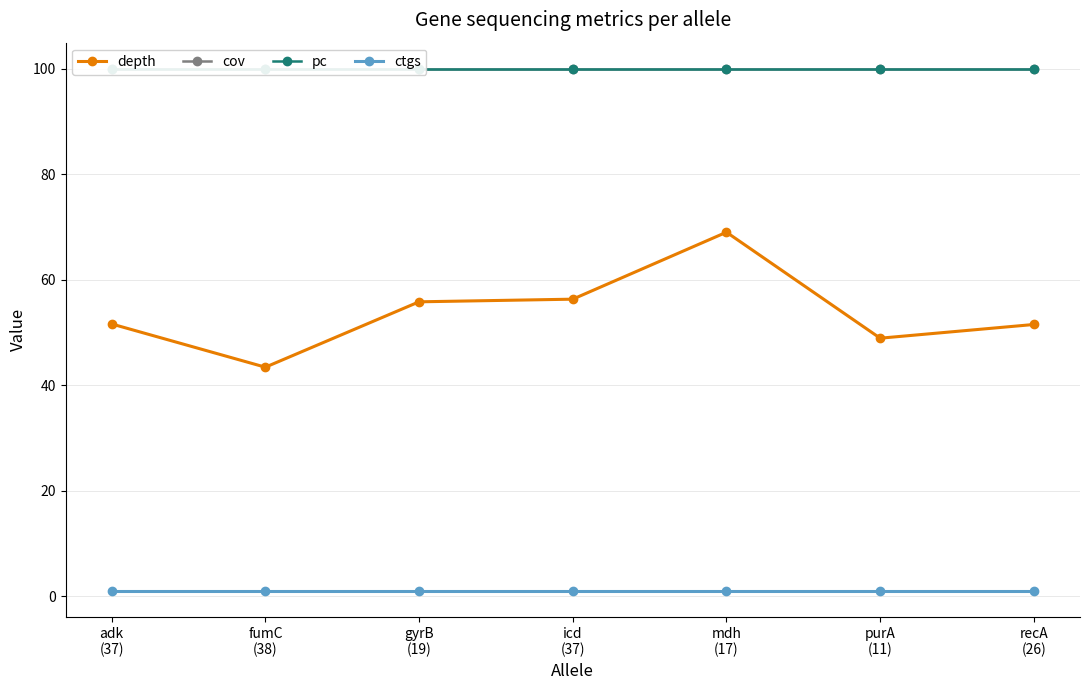

True or false: ctgs and depth intersect in this chart.

False